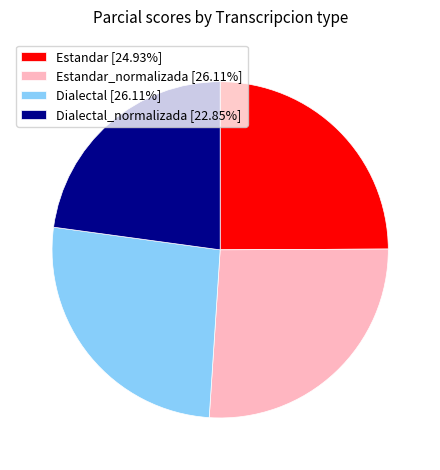

Is there a majority slice in this chart?

No